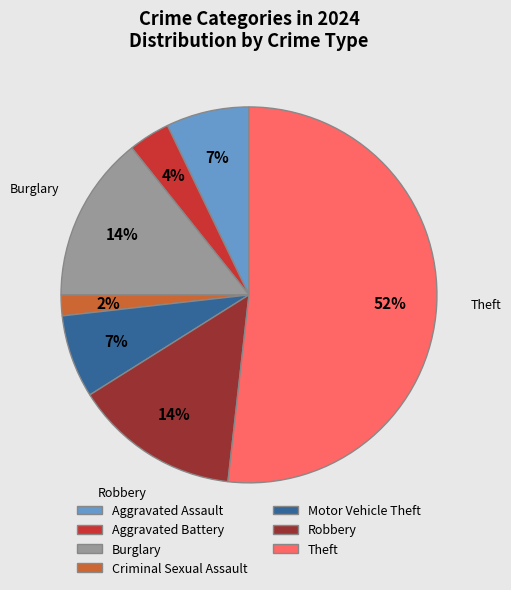

Between Robbery and Aggravated Assault, which is larger?

Robbery